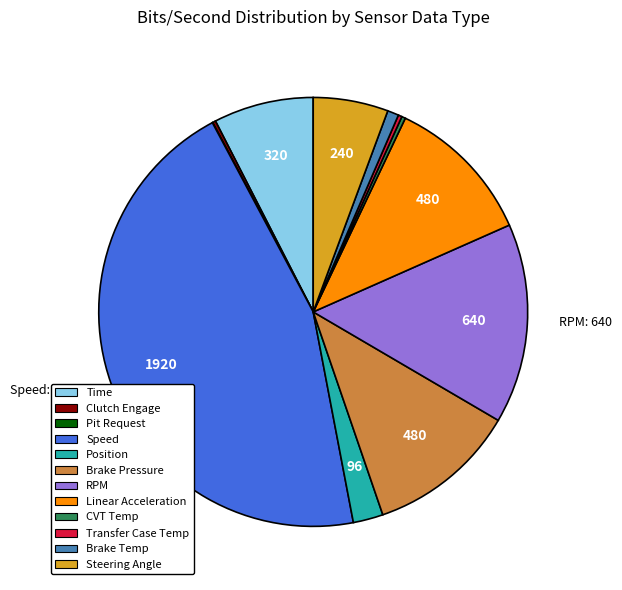

Does Brake Pressure account for over 50% of the chart?

No